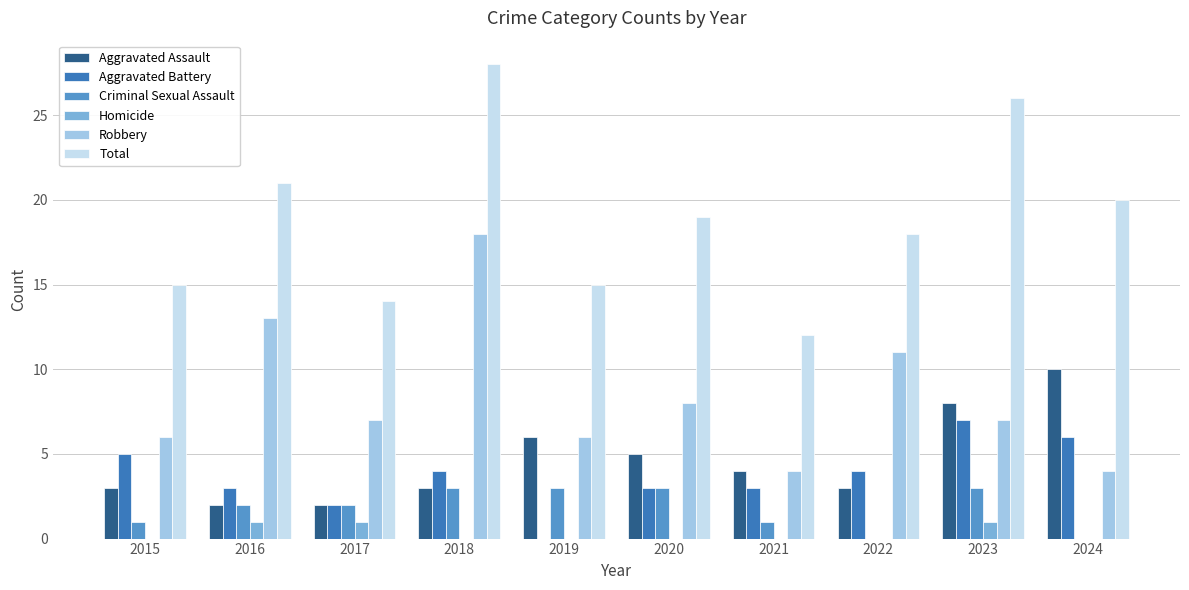

Which category has the highest value in the Aggravated Battery series?

2023